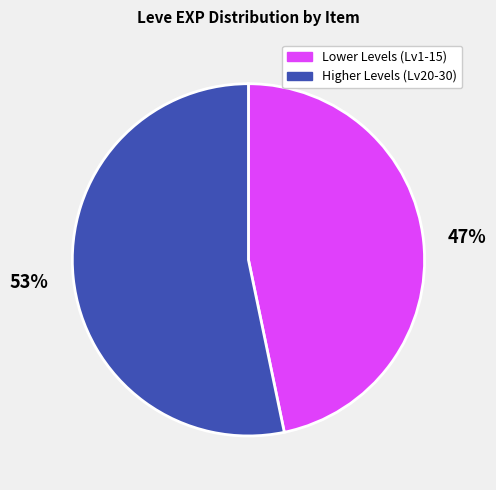

How many slices are in this pie chart?

2